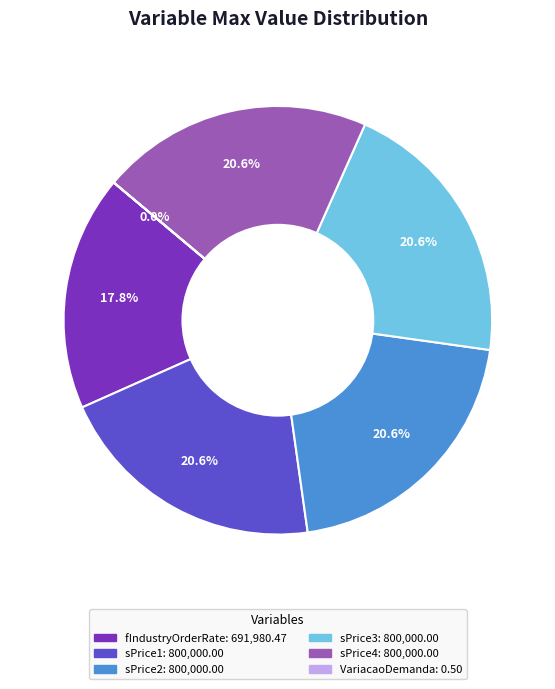

Rank the categories by value from highest to lowest.

sPrice1, sPrice2, sPrice3, sPrice4, fIndustryOrderRate, VariacaoDemanda